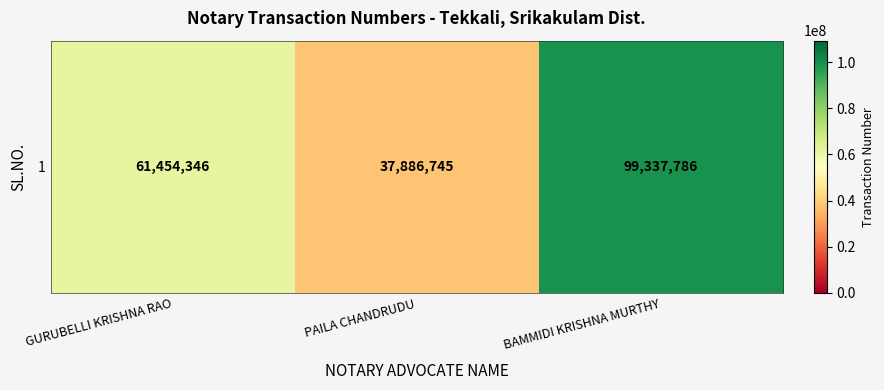

At which label is the value closest to 68612265?

GURUBELLI KRISHNA RAO